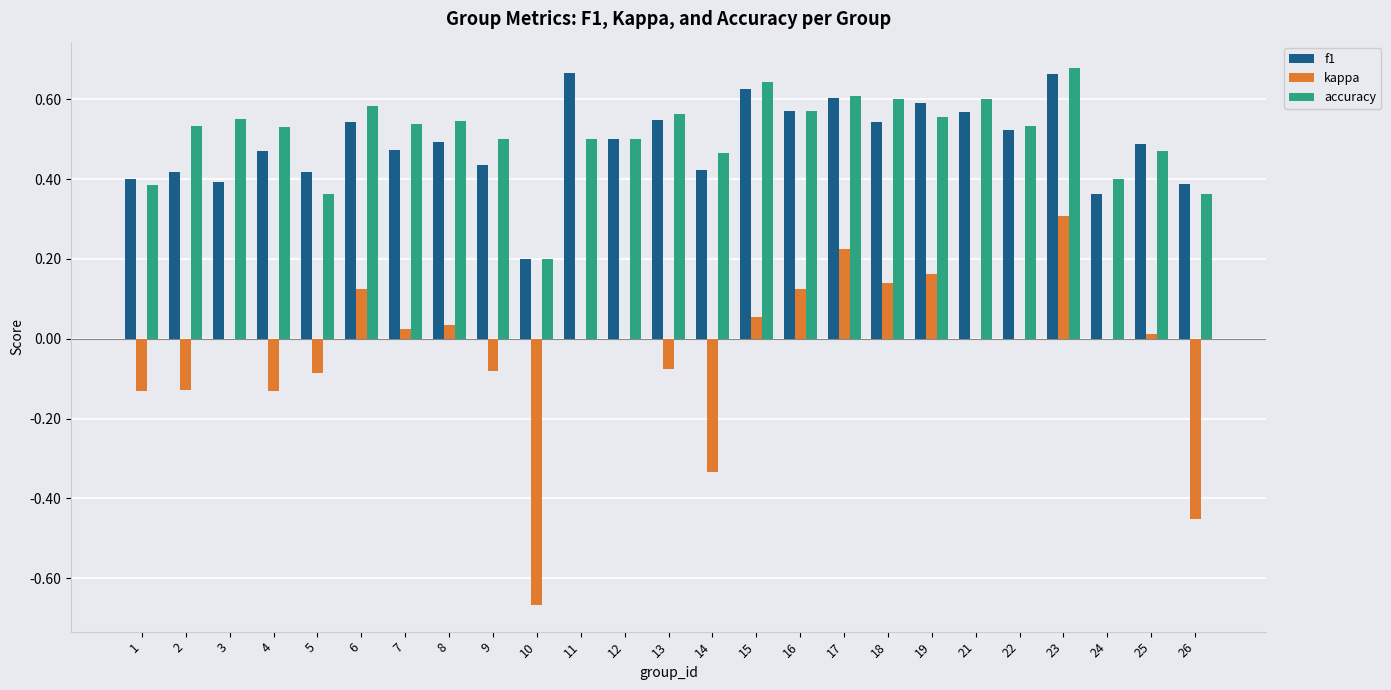

What is the sum of all kappa values?

-0.9